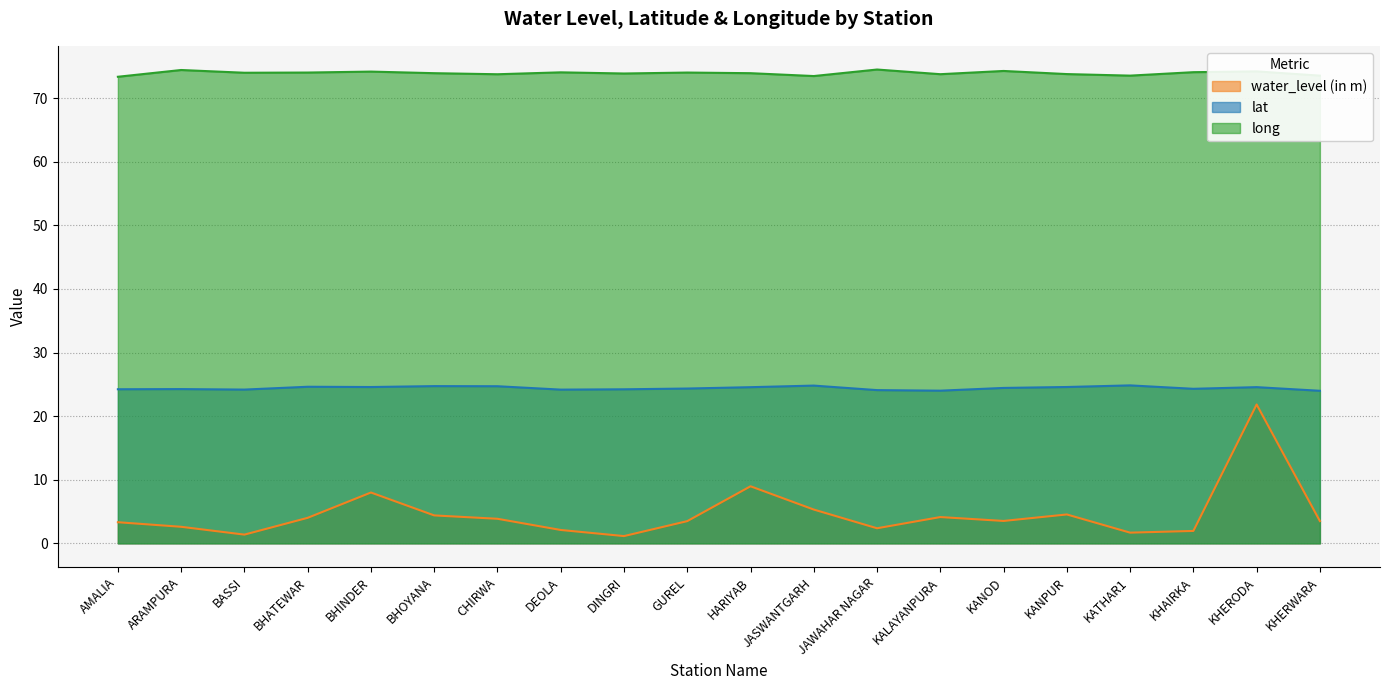

Reading right to left, extract all data points from this chart.

water_level (in m): KHERWARA=3.5	KHERODA=21.8	KHAIRKA=1.9	KATHAR1=1.7	KANPUR=4.5	KANOD=3.5	KALAYANPURA=4.1	JAWAHAR NAGAR=2.4	JASWANTGARH=5.3	HARIYAB=9.0	GUREL=3.5	DINGRI=1.1	DEOLA=2.1	CHIRWA=3.9	BHOYANA=4.4	BHINDER=8.0	BHATEWAR=4.0	BASSI=1.4	ARAMPURA=2.6	AMALIA=3.3
lat: KHERWARA=24.0	KHERODA=24.6	KHAIRKA=24.3	KATHAR1=24.8	KANPUR=24.6	KANOD=24.4	KALAYANPURA=24.0	JAWAHAR NAGAR=24.1	JASWANTGARH=24.8	HARIYAB=24.6	GUREL=24.3	DINGRI=24.2	DEOLA=24.2	CHIRWA=24.7	BHOYANA=24.7	BHINDER=24.6	BHATEWAR=24.6	BASSI=24.2	ARAMPURA=24.3	AMALIA=24.2
long: KHERWARA=73.5	KHERODA=74.2	KHAIRKA=74.1	KATHAR1=73.5	KANPUR=73.8	KANOD=74.3	KALAYANPURA=73.8	JAWAHAR NAGAR=74.5	JASWANTGARH=73.5	HARIYAB=73.9	GUREL=74.0	DINGRI=73.9	DEOLA=74.0	CHIRWA=73.8	BHOYANA=73.9	BHINDER=74.2	BHATEWAR=74.0	BASSI=74.0	ARAMPURA=74.4	AMALIA=73.4